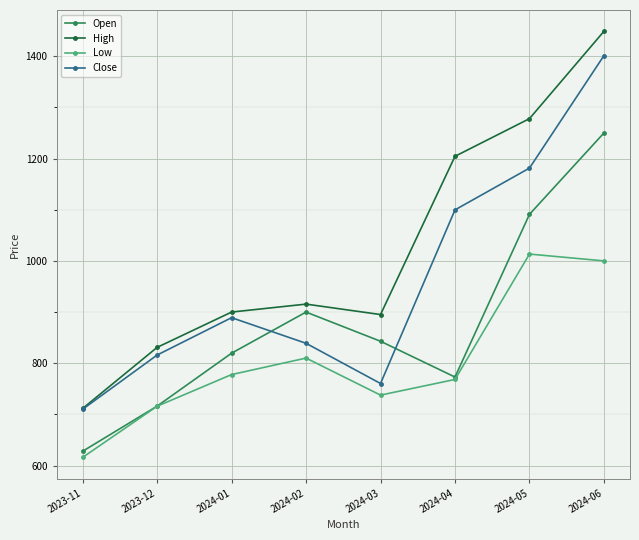

What value does the Low series have at 2024-03?

737.7